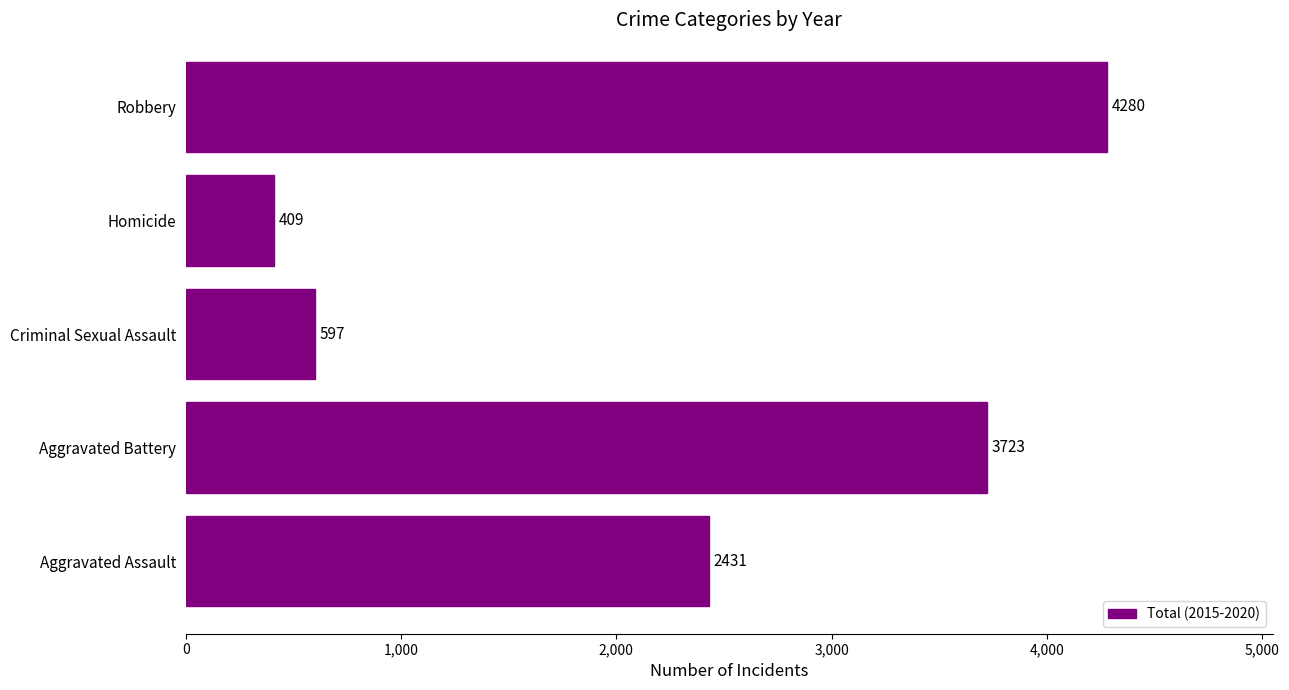

What is the change in value from Aggravated Assault to Criminal Sexual Assault?

-1834